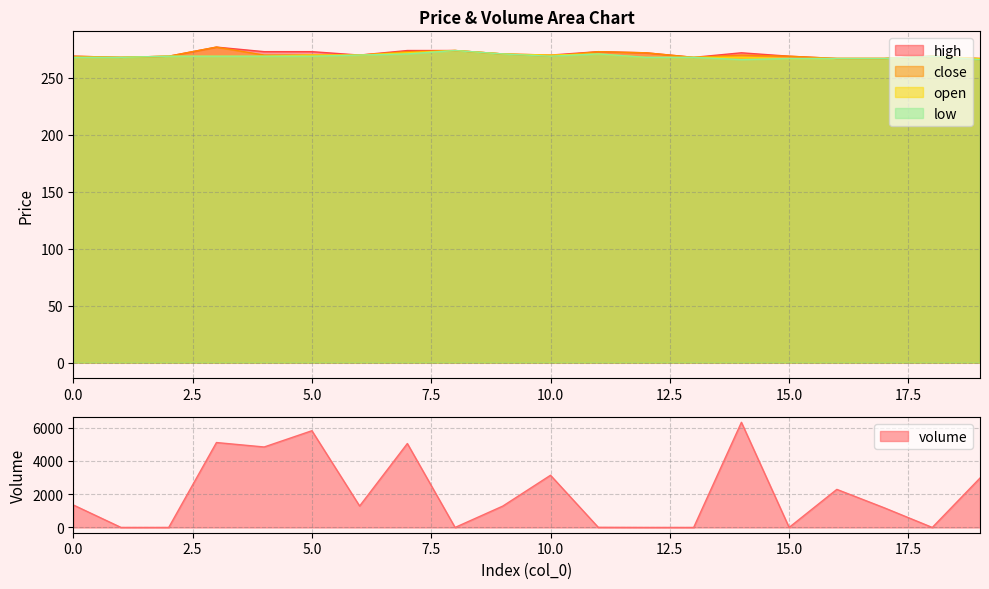

Which label corresponds to the smallest value in the chart?

8